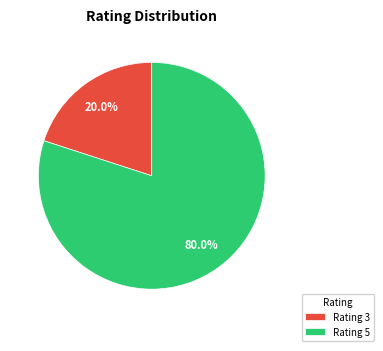

Does any single category account for the majority?

Yes